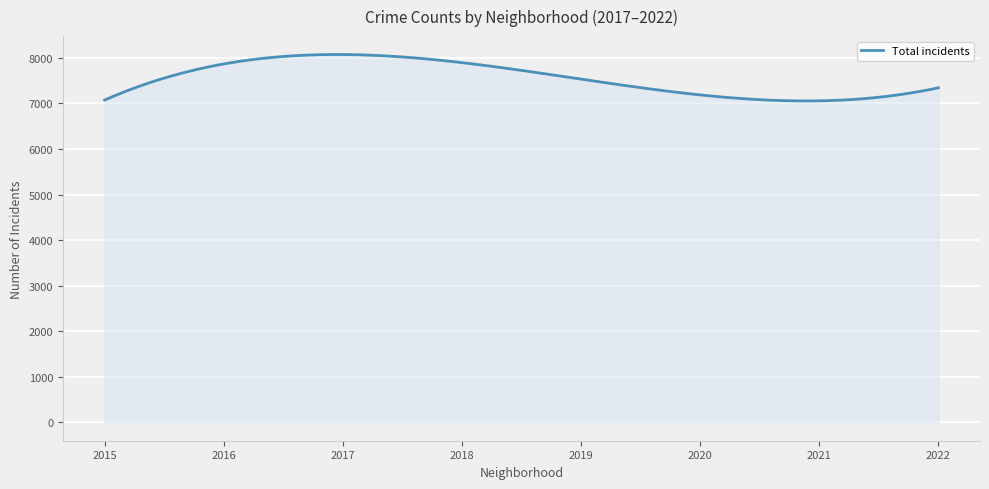

What is the minimum value shown in the chart?

7053.6